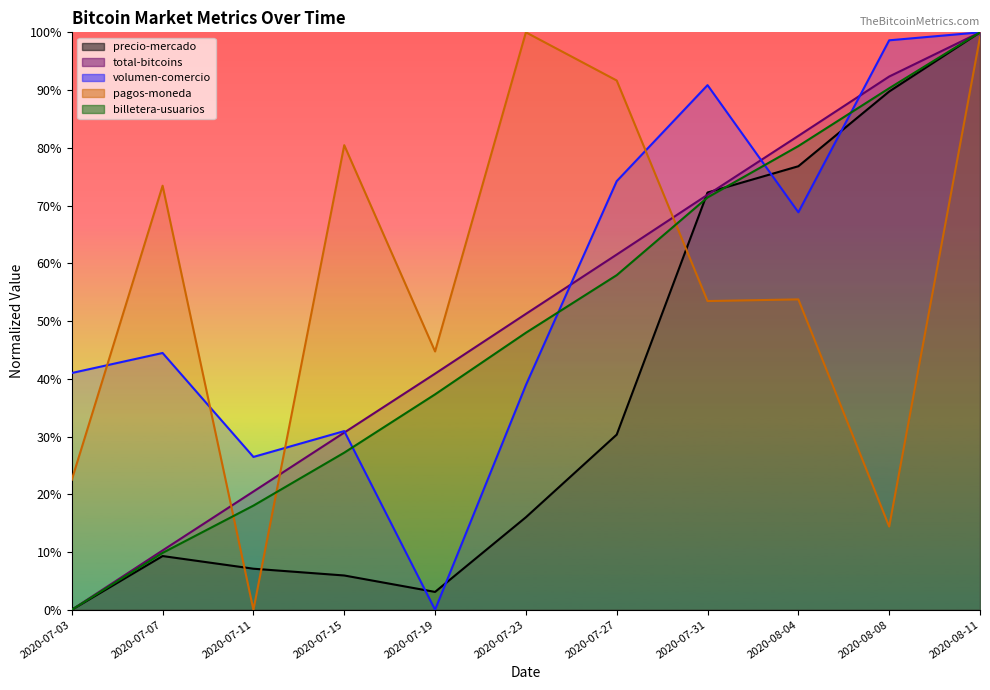

At 2020-07-11, list the series in order from smallest to largest.

pagos-moneda, precio-mercado, billetera-usuarios, total-bitcoins, volumen-comercio